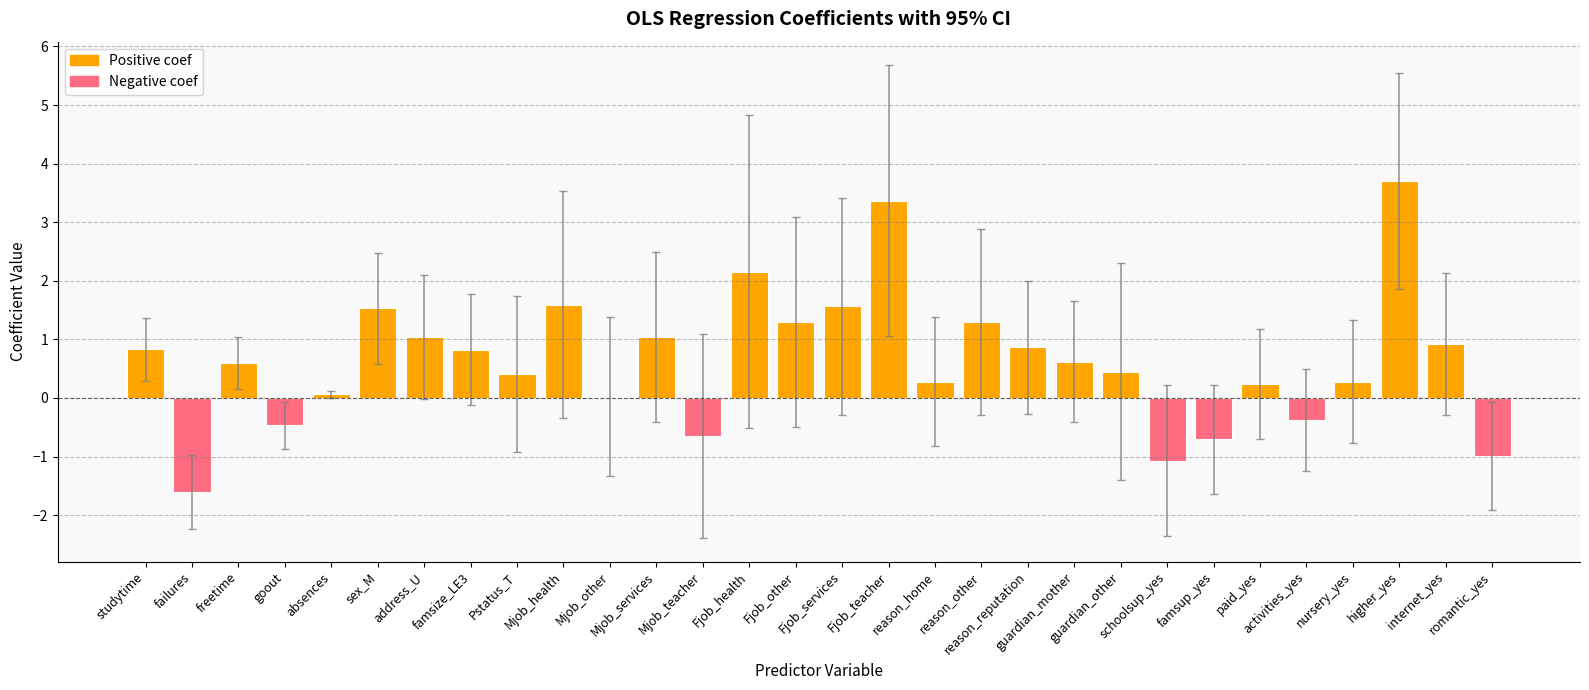

What is the greatest value displayed?

3.7